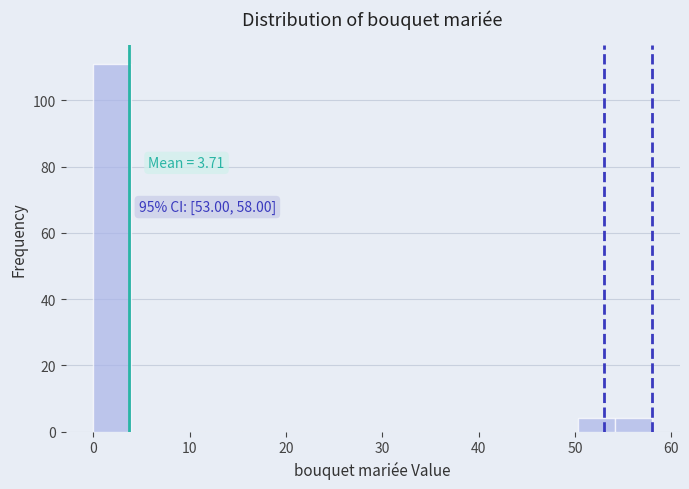

Around what value on the x-axis is the tallest bar? Give the approximate position of its centre, as read against the axis.

2